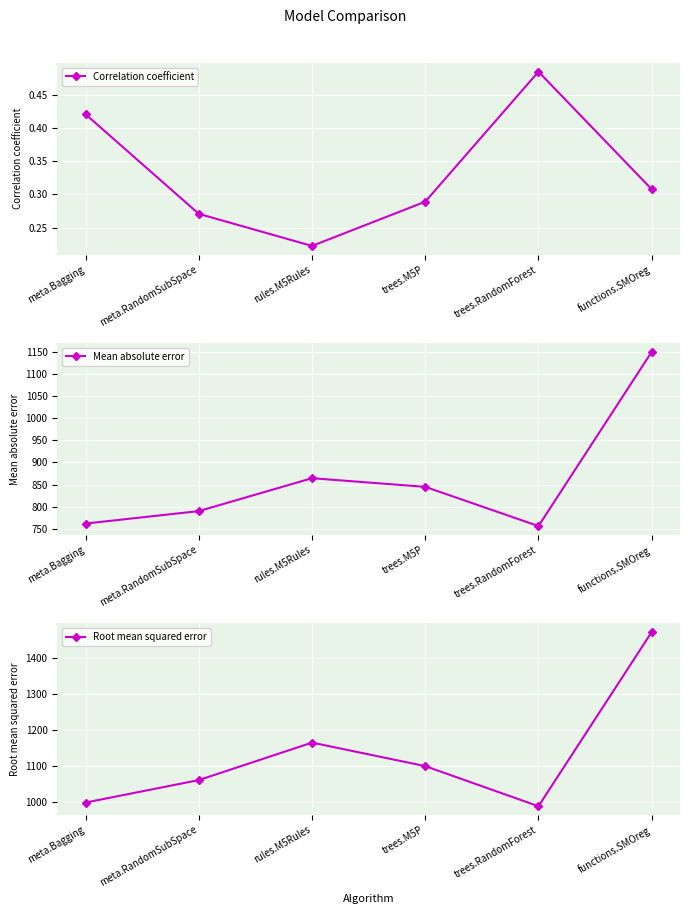

Rank the series at trees.RandomForest from lowest to highest value.

Correlation coefficient, Mean absolute error, Root mean squared error